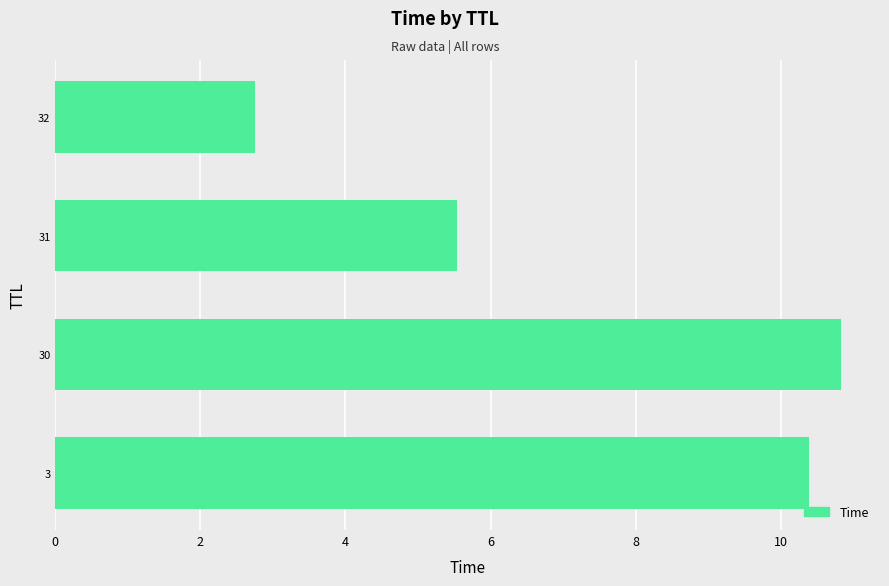

What is the average value?

7.4